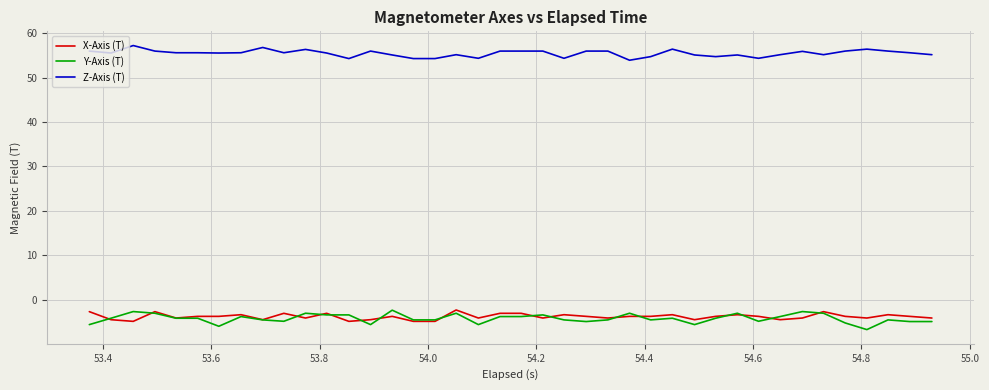

What are all the series names shown in the legend?

X-Axis (T), Y-Axis (T), Z-Axis (T)